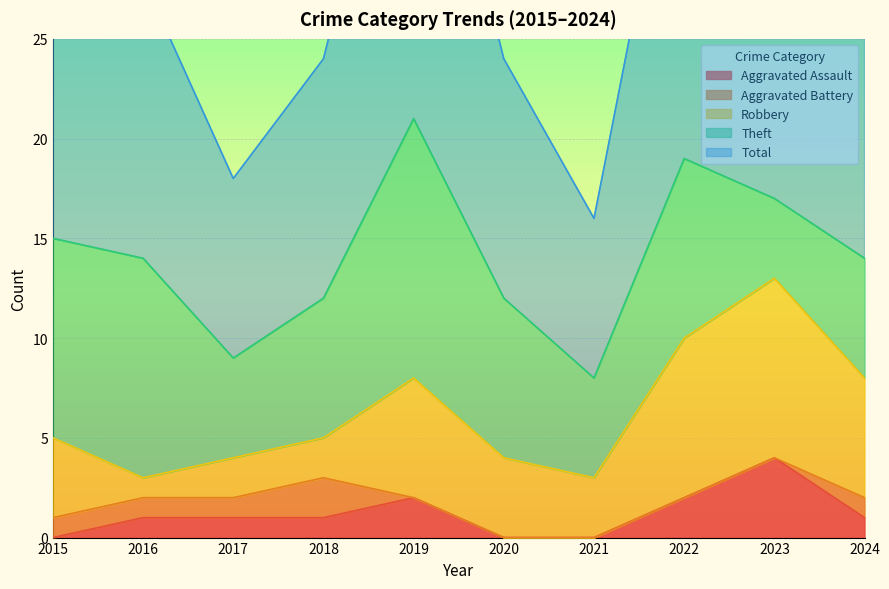

Is it true that Aggravated Assault equals 0 at 2020?

True